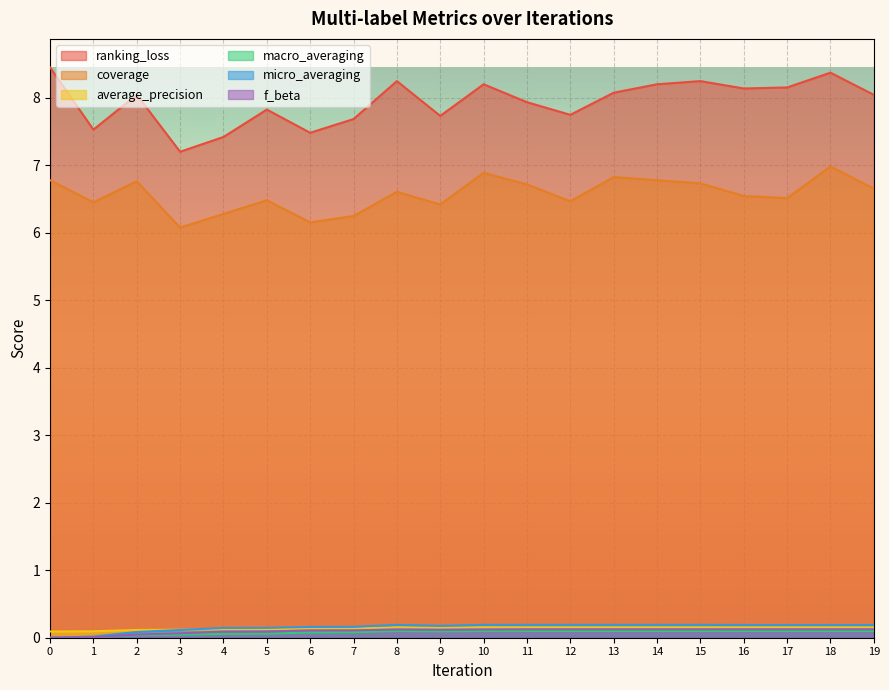

List the labels in order of coverage value, largest first.

18, 10, 13, 0, 14, 2, 15, 11, 19, 8, 16, 17, 5, 12, 1, 9, 4, 7, 6, 3